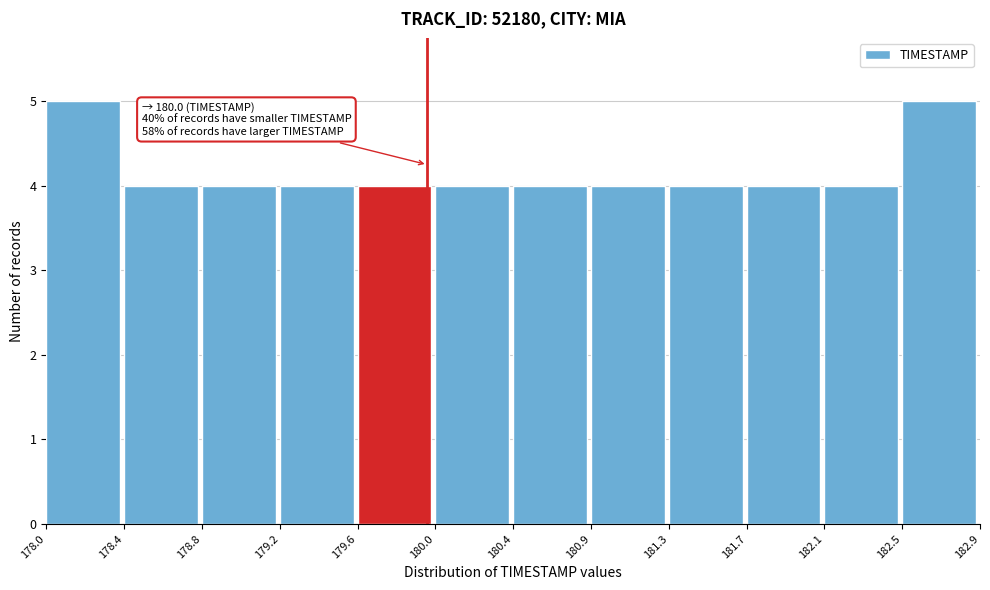

Reading left to right, extract all data points from this chart.

178.0=5	178.4=4	178.8=4	179.2=4	179.6=4	180.0=4	180.4=4	180.9=4	181.3=4	181.7=4	182.1=4	182.5=5